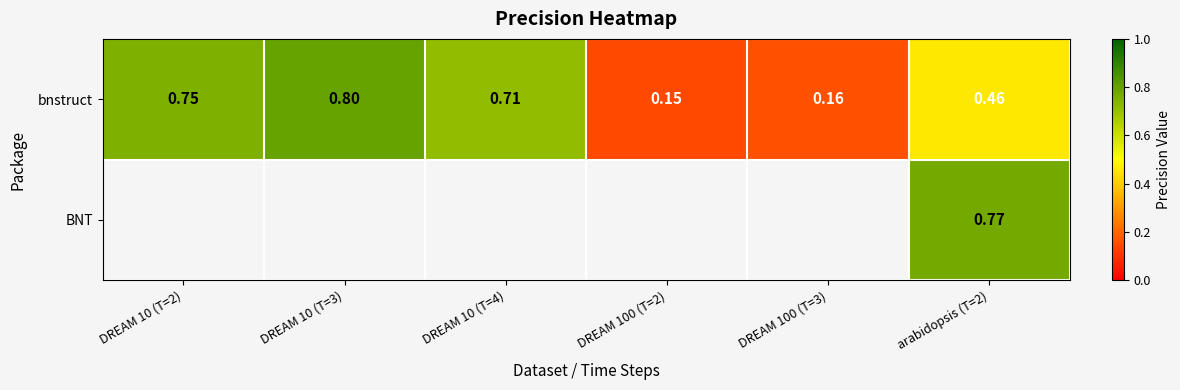

What is the sum of the bnstruct values at DREAM 10 (T=3) and DREAM 100 (T=2)?

0.9